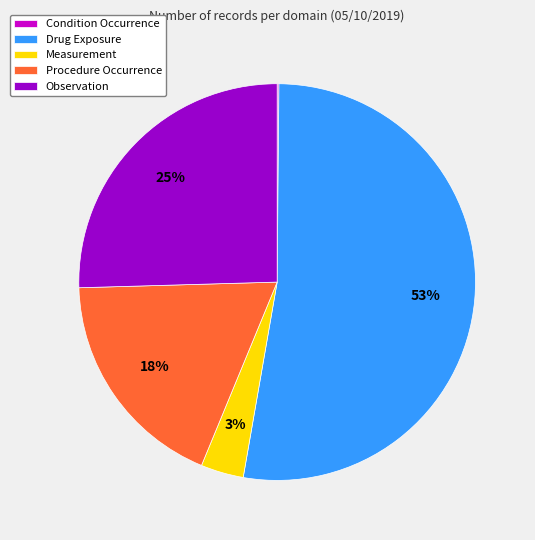

What is the largest slice in the pie chart?

Drug Exposure